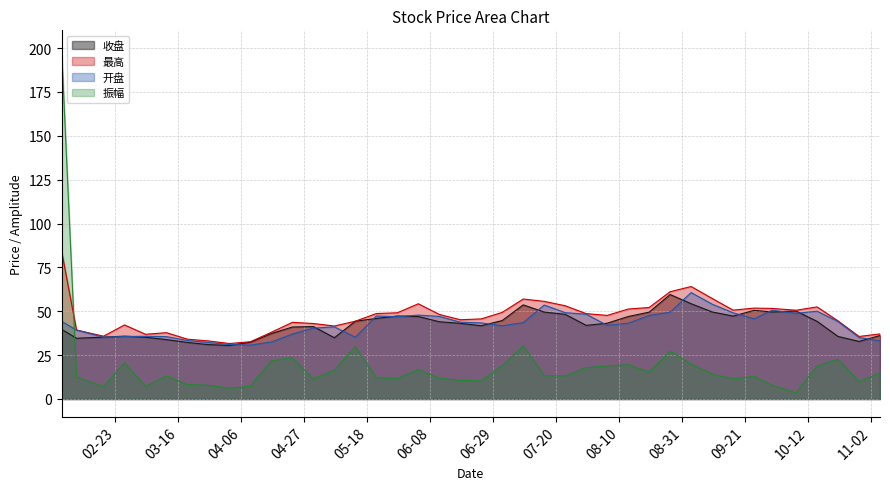

How many categories are shown in the chart?

40